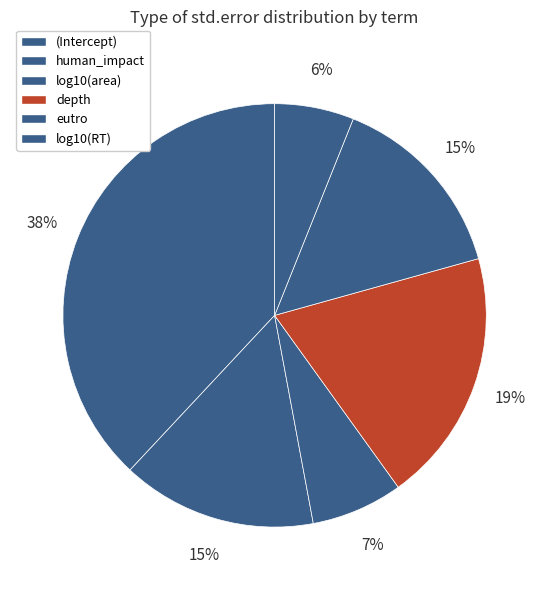

Is there any slice that represents more than half of the pie?

No